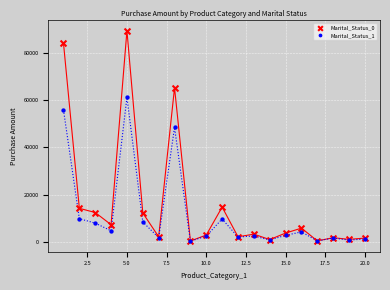

Across all series, what Y value is closest to 44909?

48514